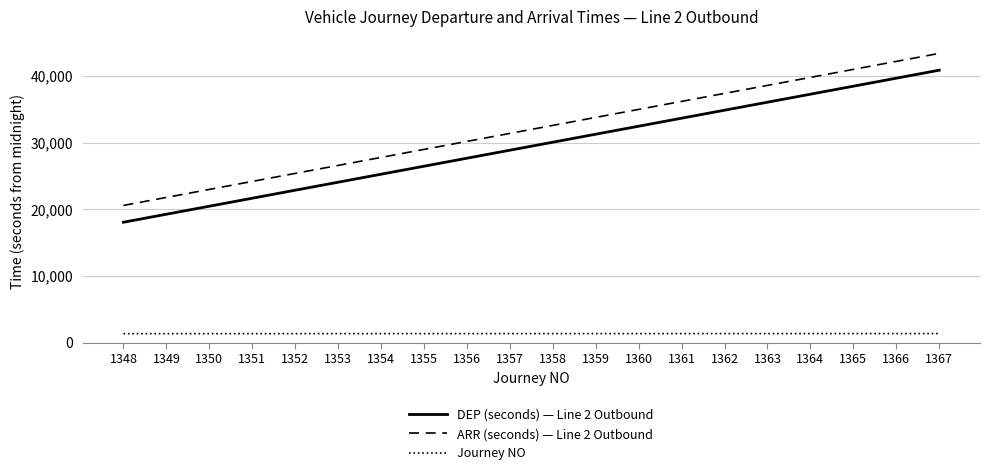

True or false: Journey NO and DEP (seconds) — Line 2 Outbound intersect in this chart.

False